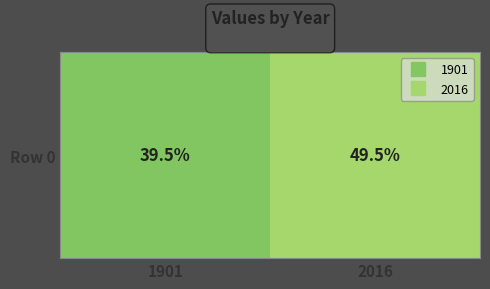

What is the sum of all values?

89.0